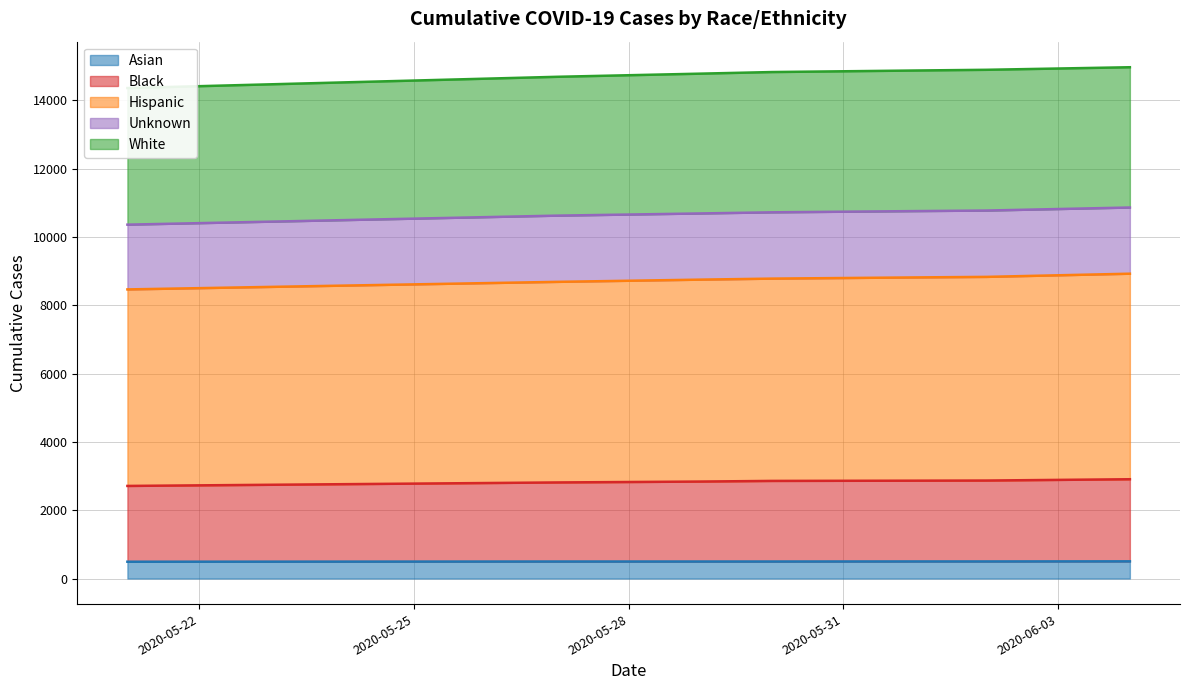

How many Asian values are between 498 and 500?

5